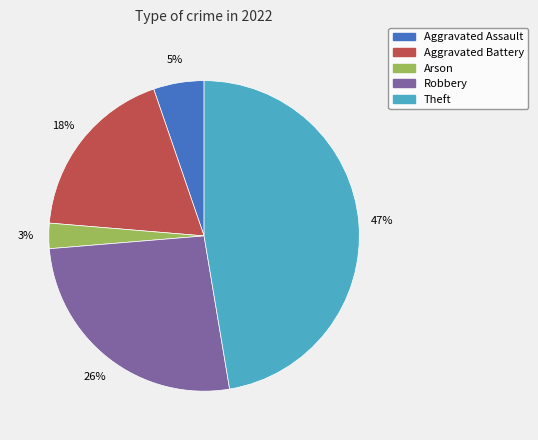

To the nearest percent, what is the combined percentage of Theft and Aggravated Assault?

53%